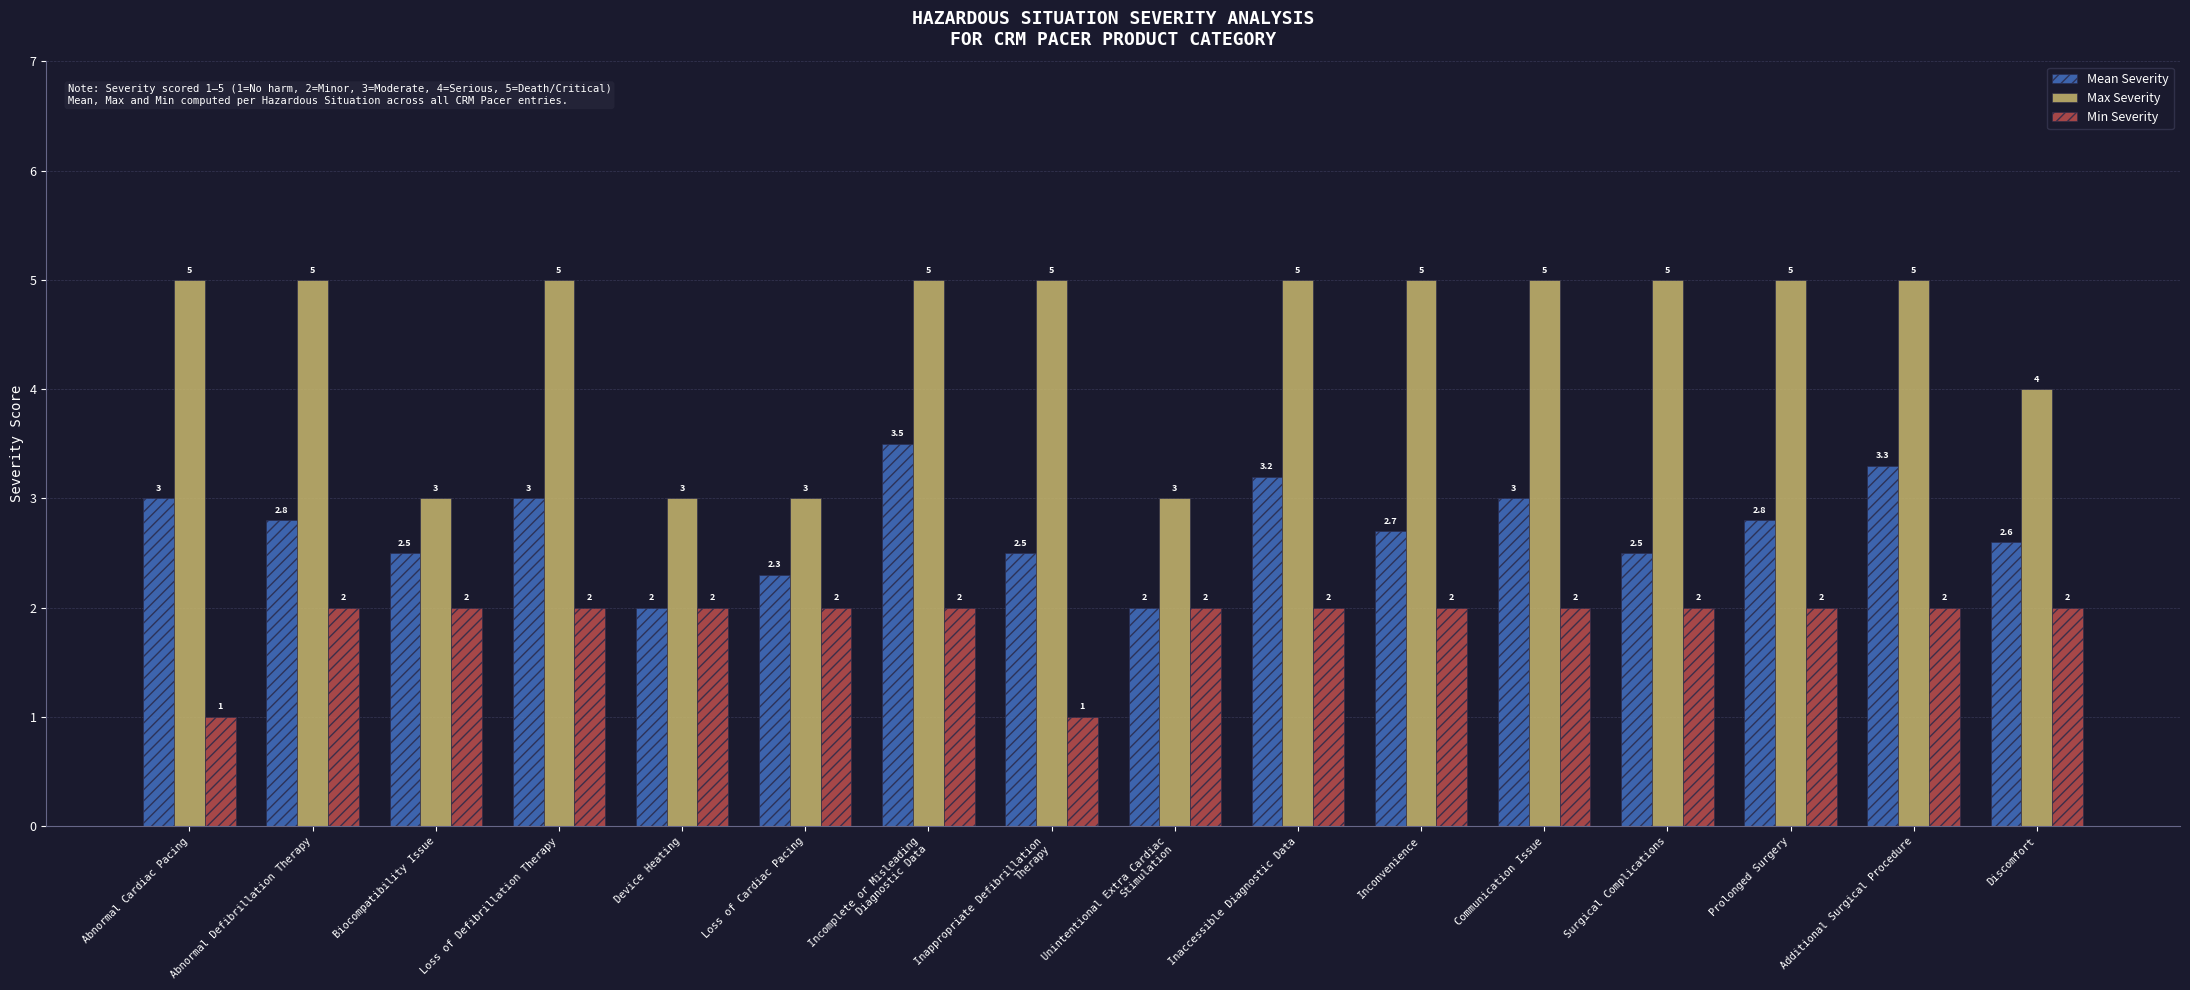

True or false: Mean Severity has a value of 0.9 at Unintentional Extra Cardiac
Stimulation.

False